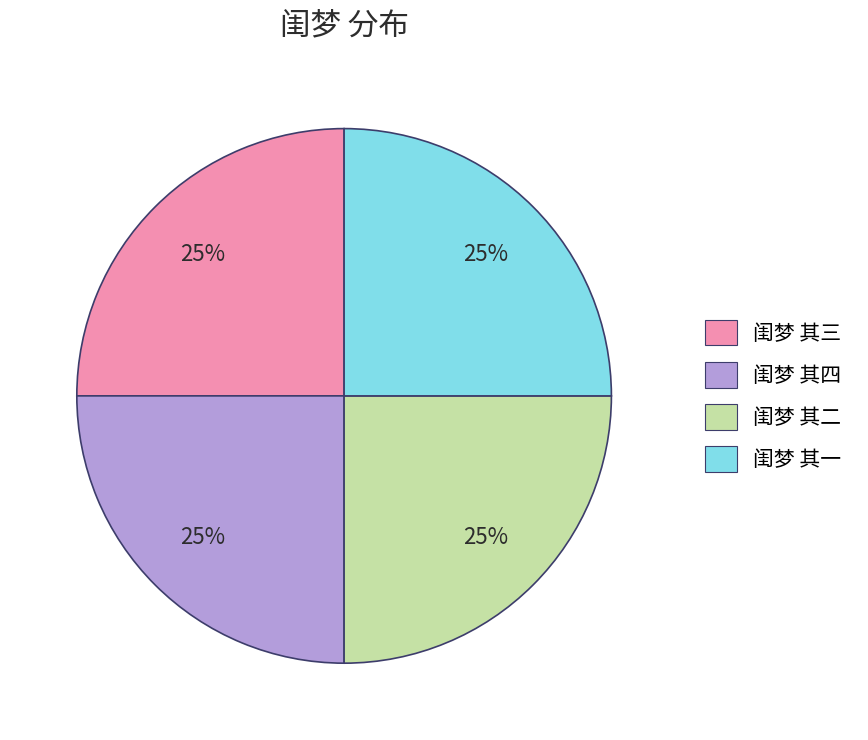

Approximately how many times larger is the value at 闺梦 其三 compared to 闺梦 其二?

1.0